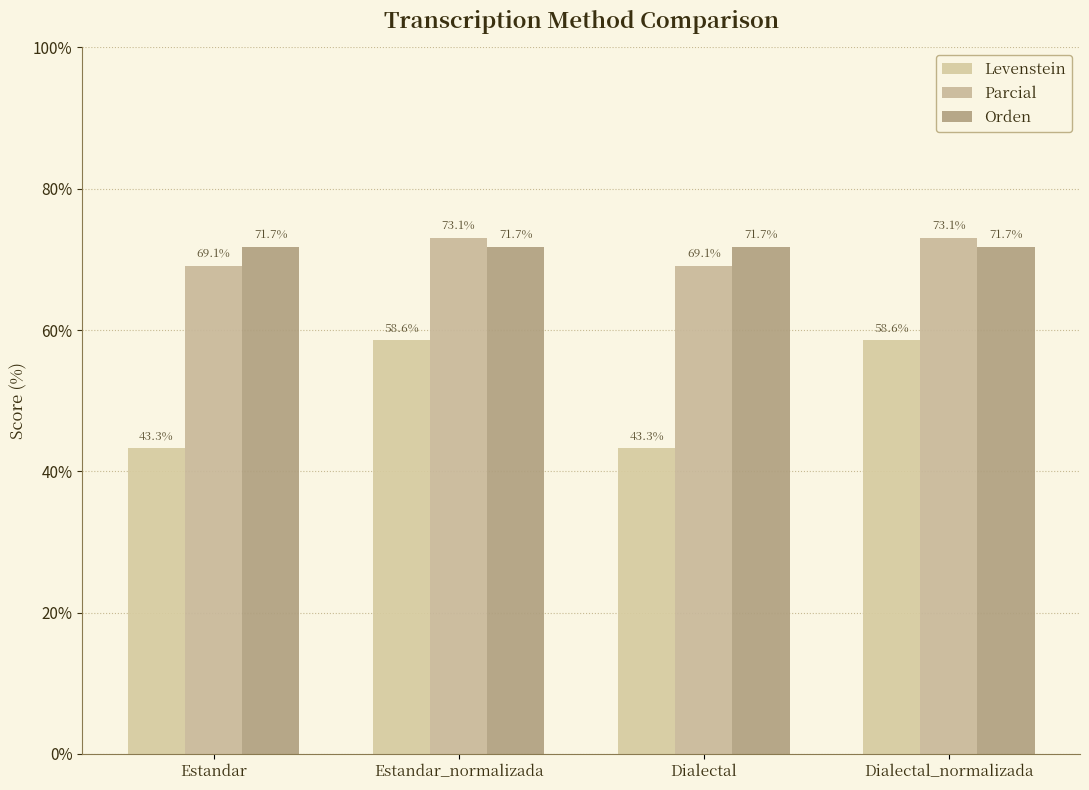

How many groups of bars are there?

4